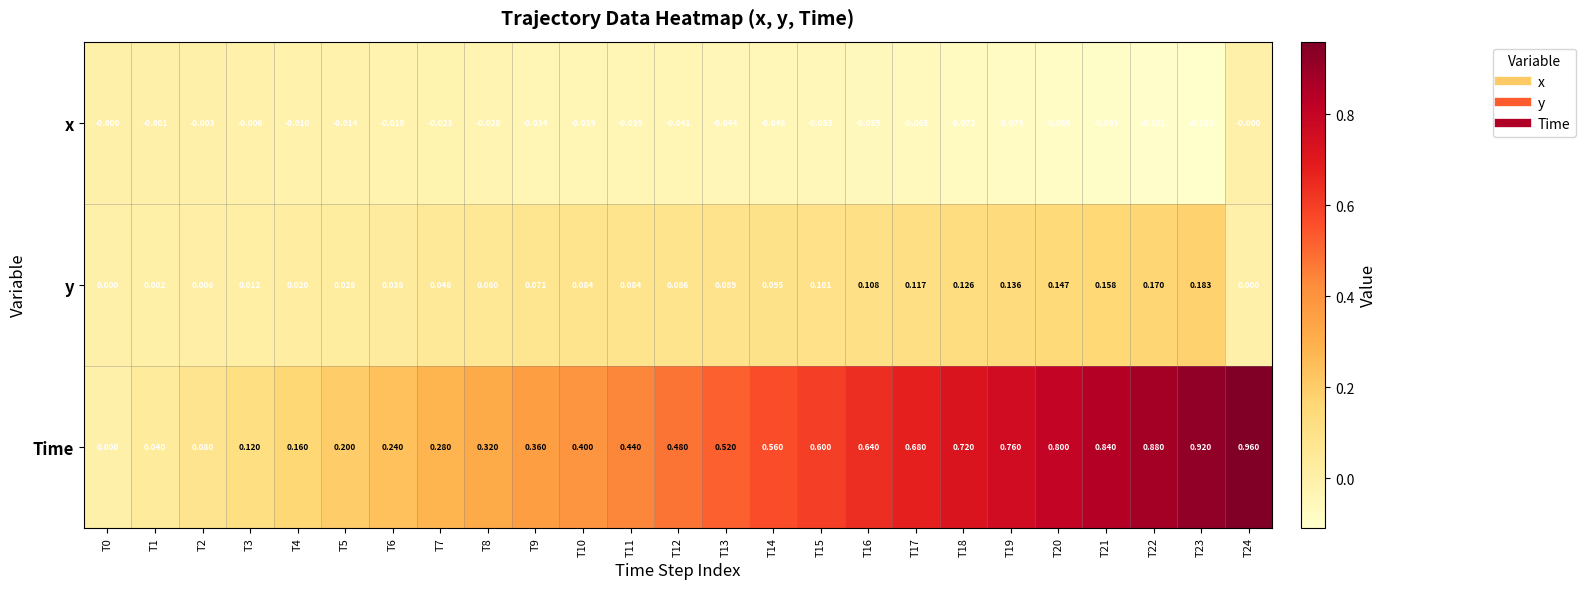

How many series are shown in this chart?

3